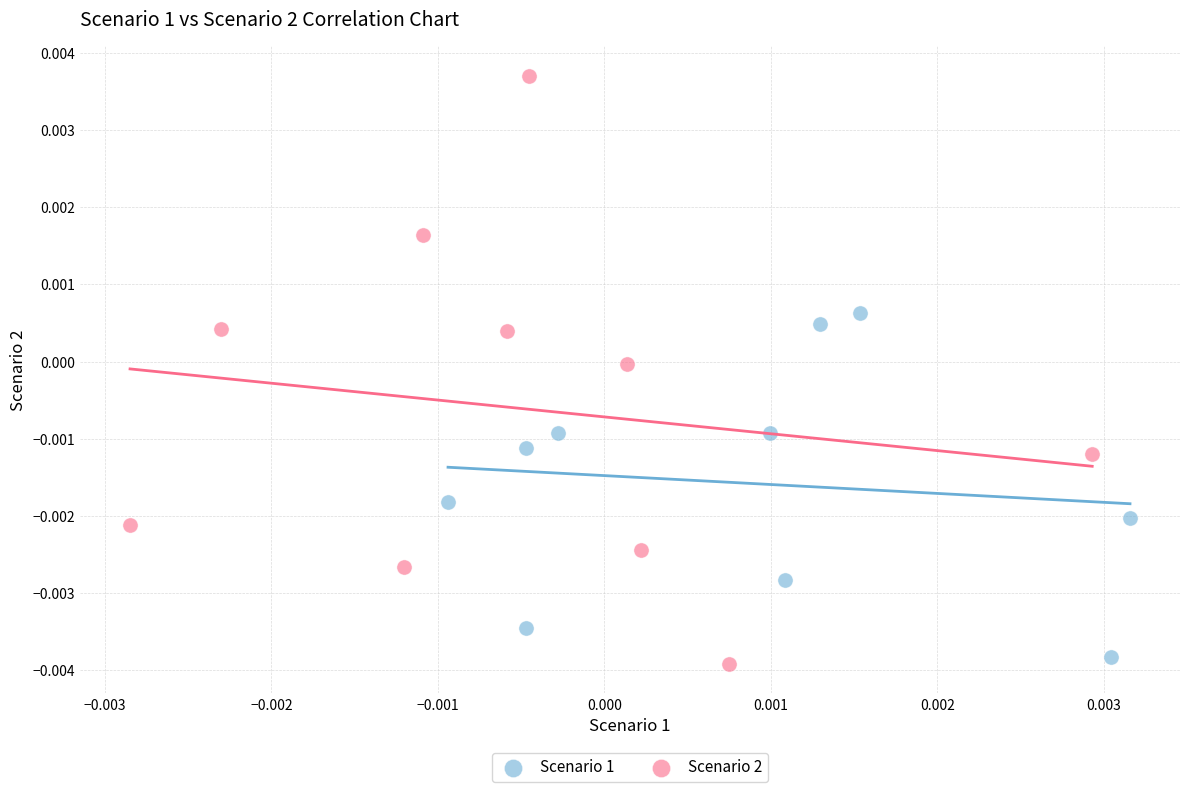

Which series reaches the maximum Y coordinate?

Scenario 2